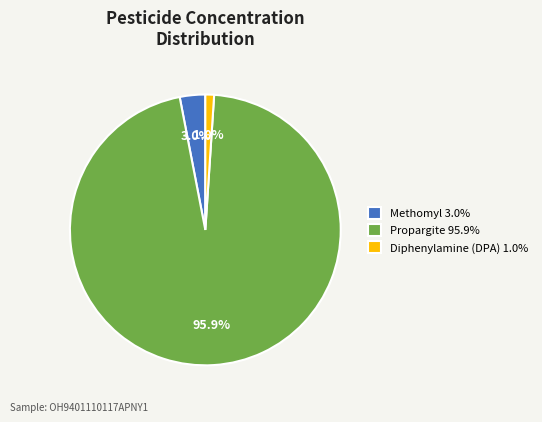

Rank the categories by value from lowest to highest.

Diphenylamine (DPA) 1.0%, Methomyl 3.0%, Propargite 95.9%